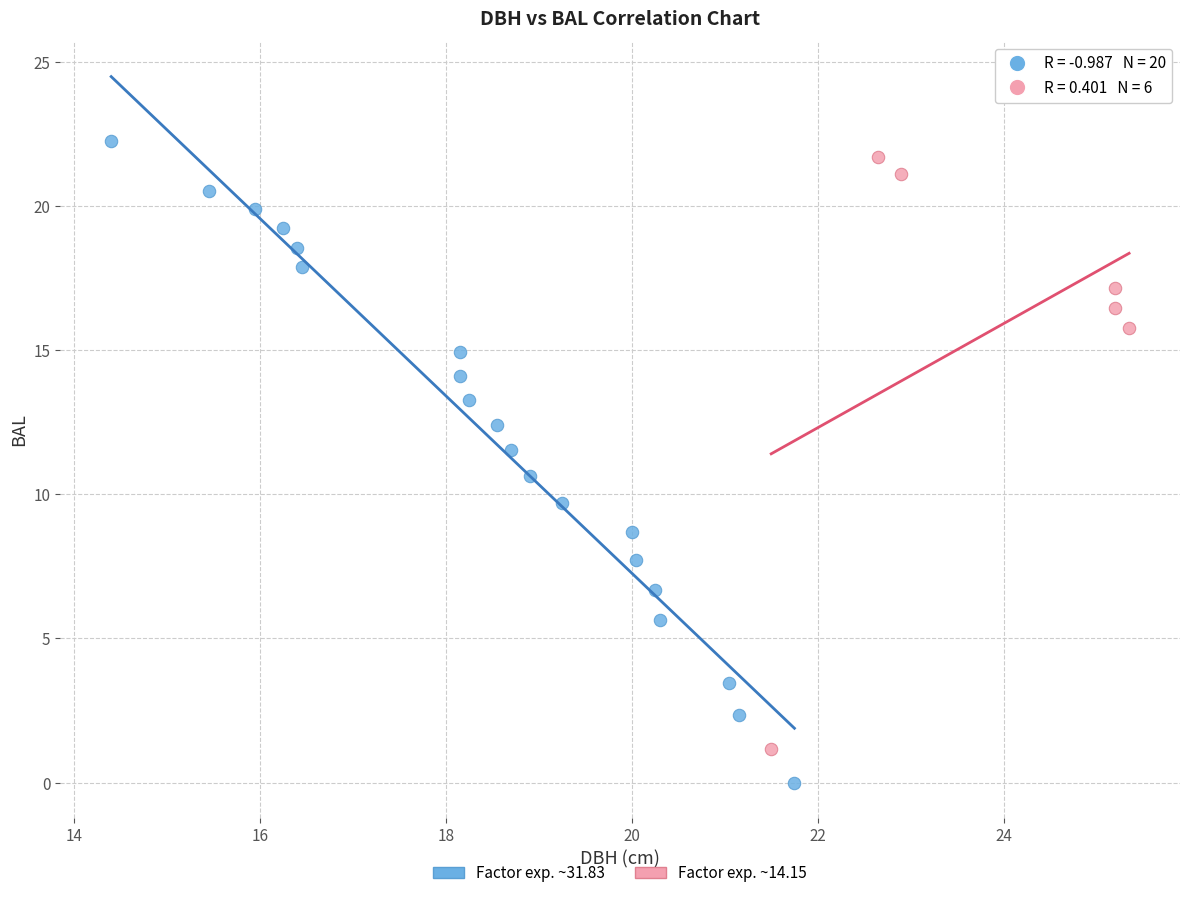

Which series has the widest spread of Y values?

Factor exp. ~31.83